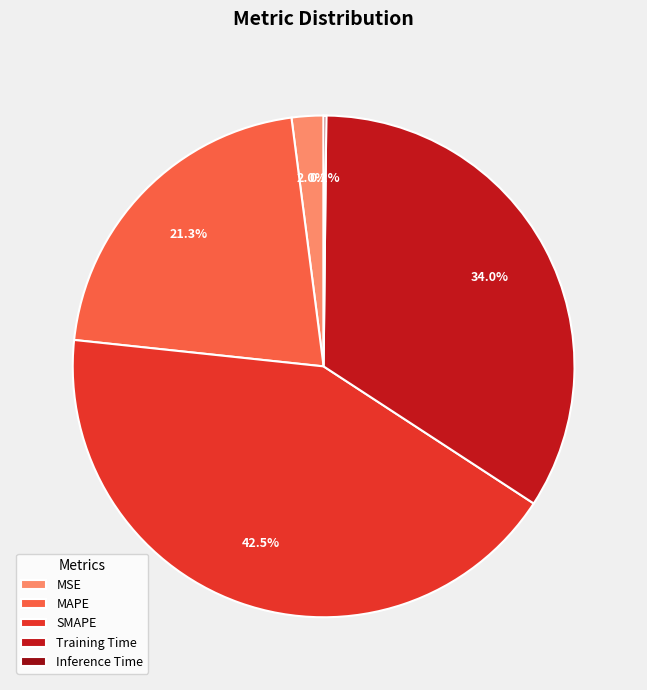

To the nearest percent, what portion does Training Time represent?

34%